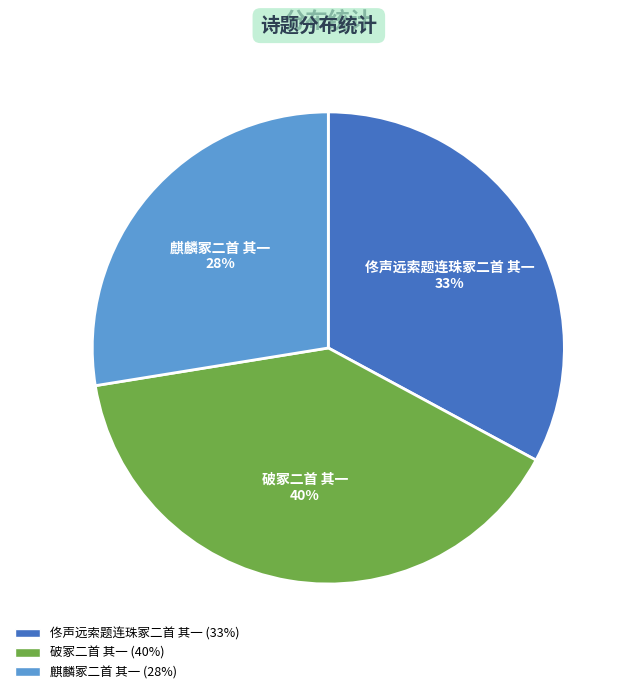

Which slice is the largest?

破冢二首 其一